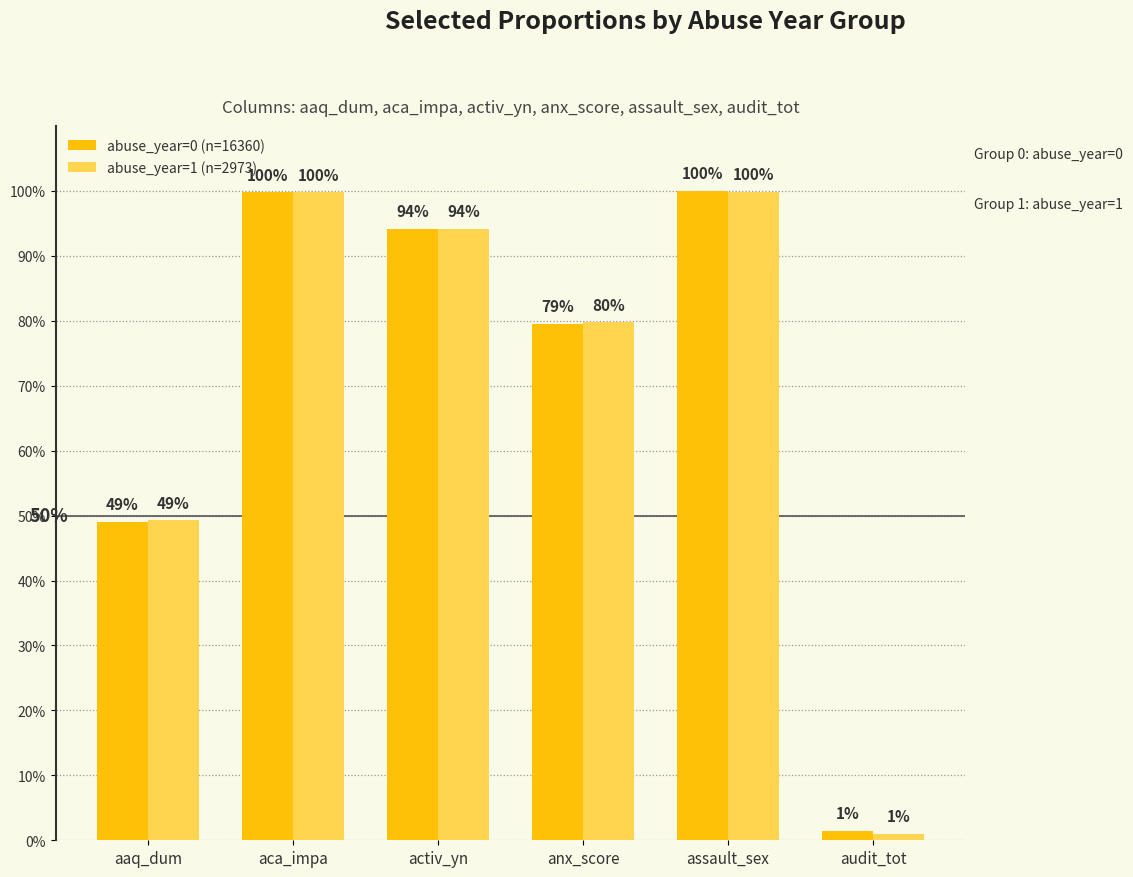

At which label is abuse_year=1 (n=2973) closest to 0?

audit_tot